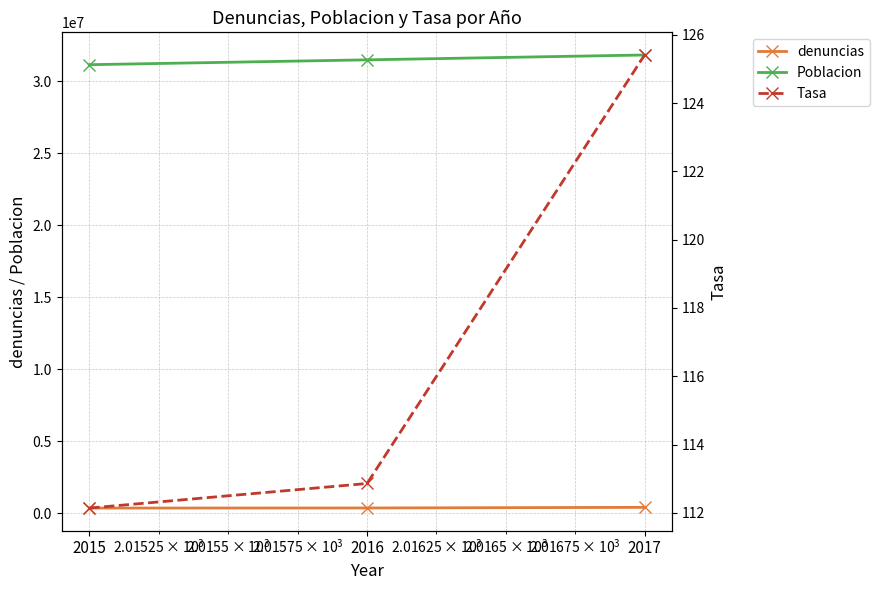

Reading right to left, transcribe all the data shown in this chart.

denuncias: 399138.0	355394.0	349323.0
Poblacion: 31826018.0	31488625.0	31151643.0
Tasa: 125.4	112.9	112.1